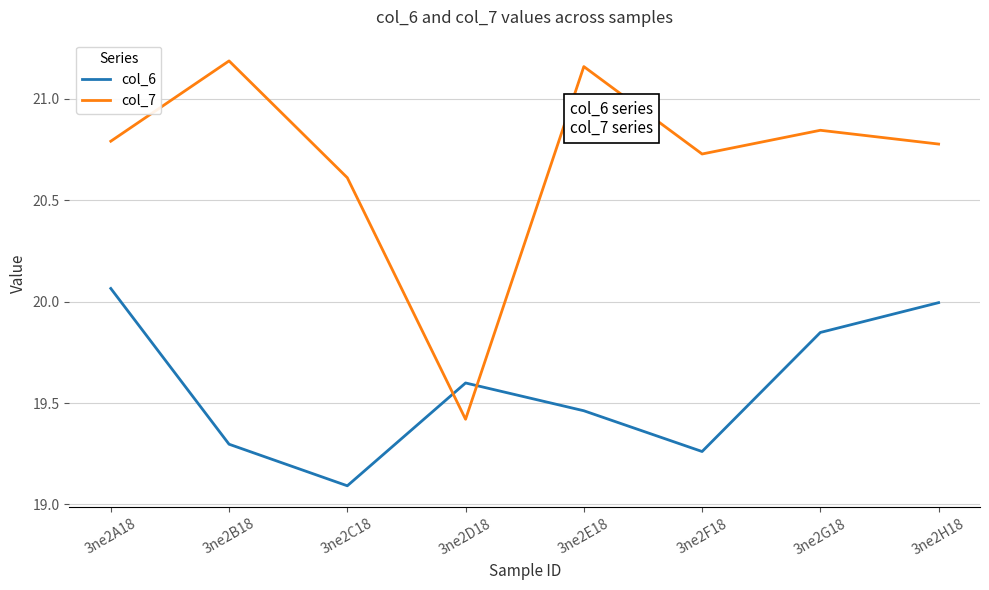

What is the difference between the col_6 values at 3ne2D18 and 3ne2H18?

0.4